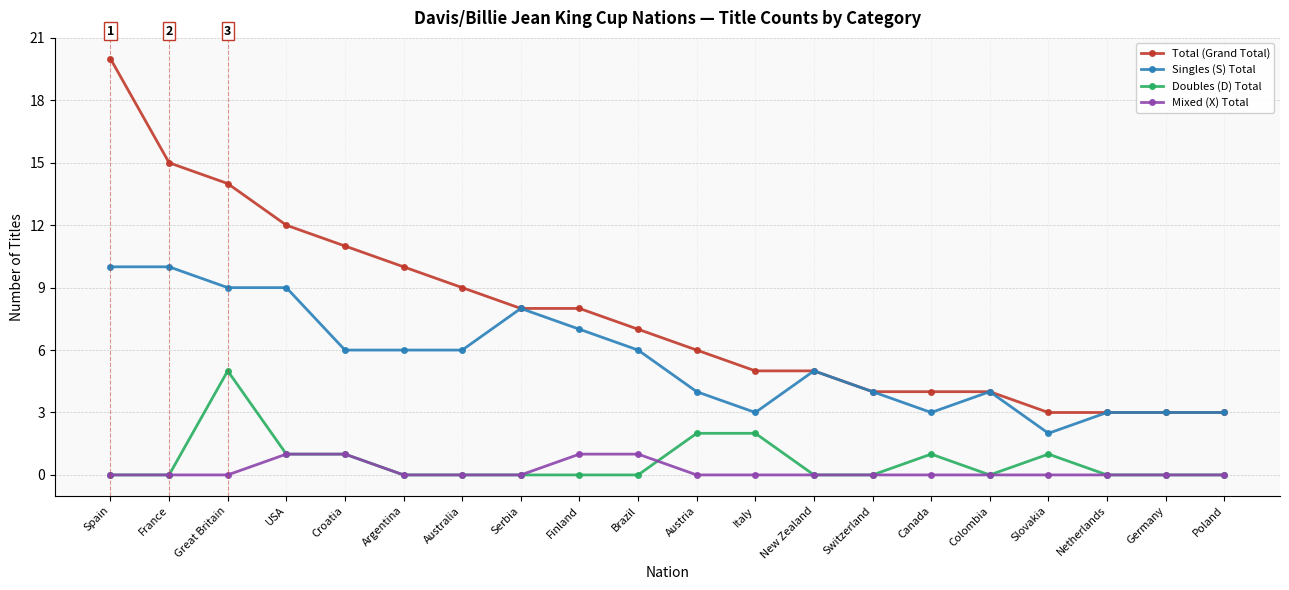

Rank the series at Finland from highest to lowest value.

Total (Grand Total), Singles (S) Total, Mixed (X) Total, Doubles (D) Total